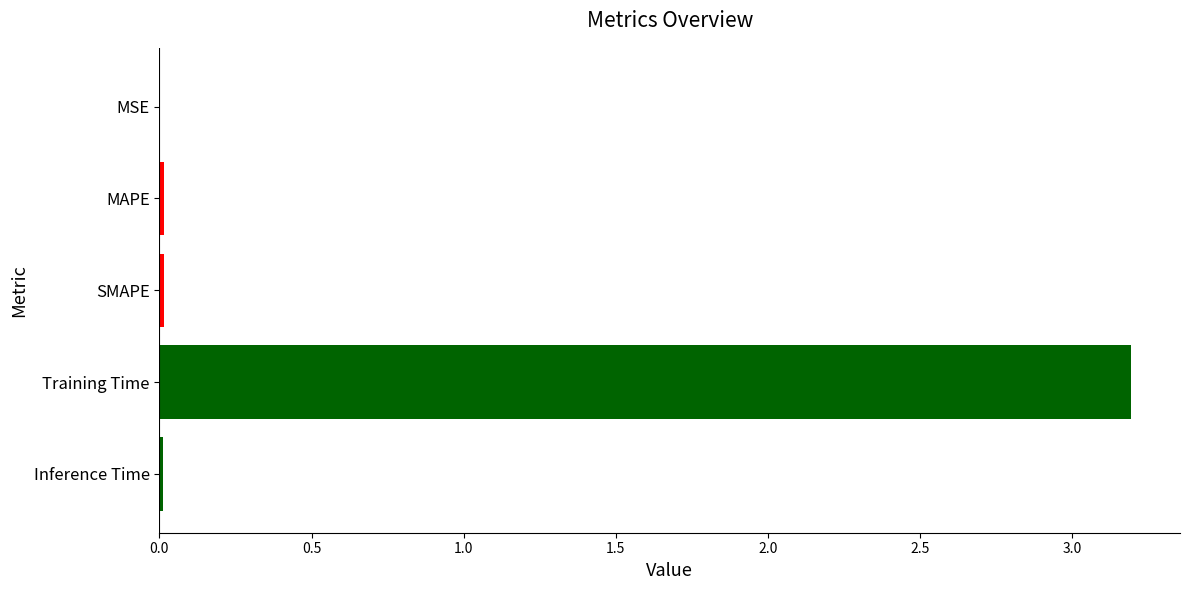

The value at MAPE is 0.0. True or false?

True